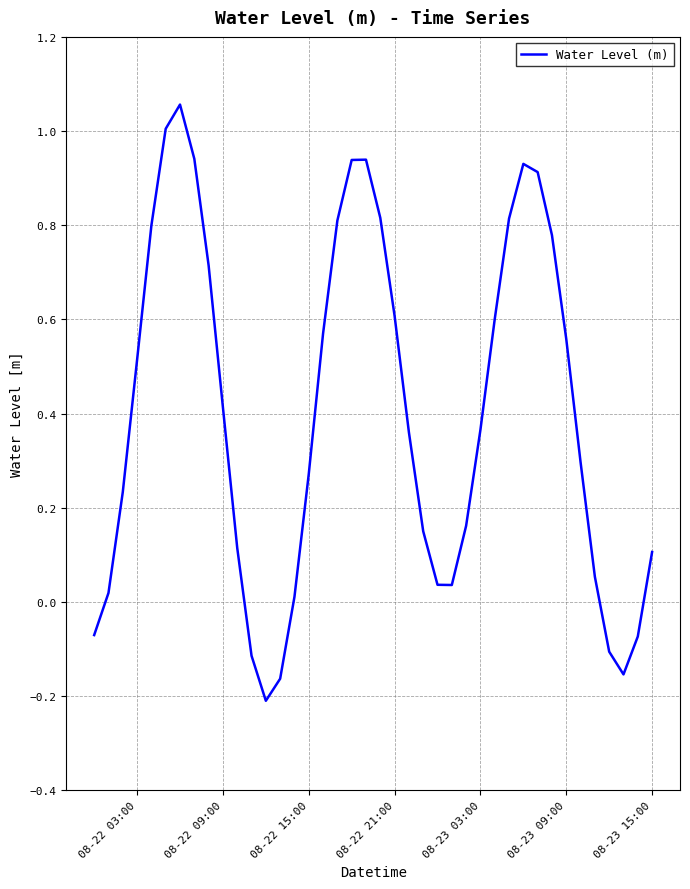

What is the difference between the maximum and minimum values?

1.3